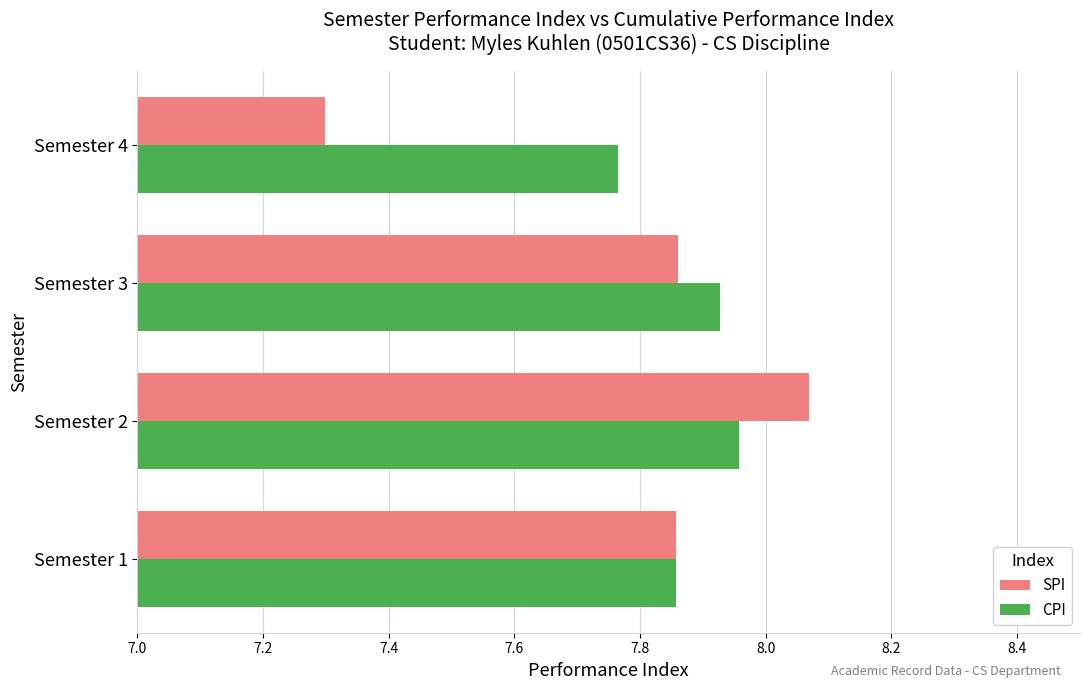

At which category is the sum across all series the highest?

Semester 2